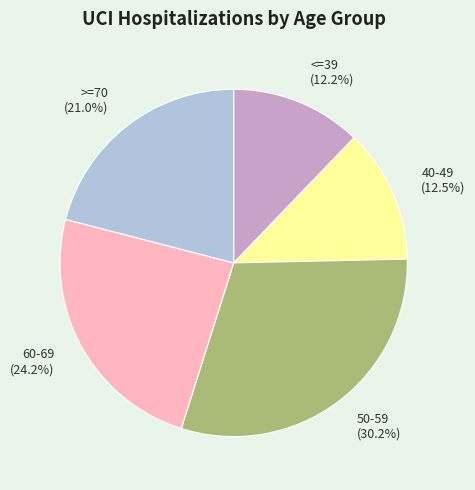

What is the total percentage of 50-59 and 40-49?

42.7%